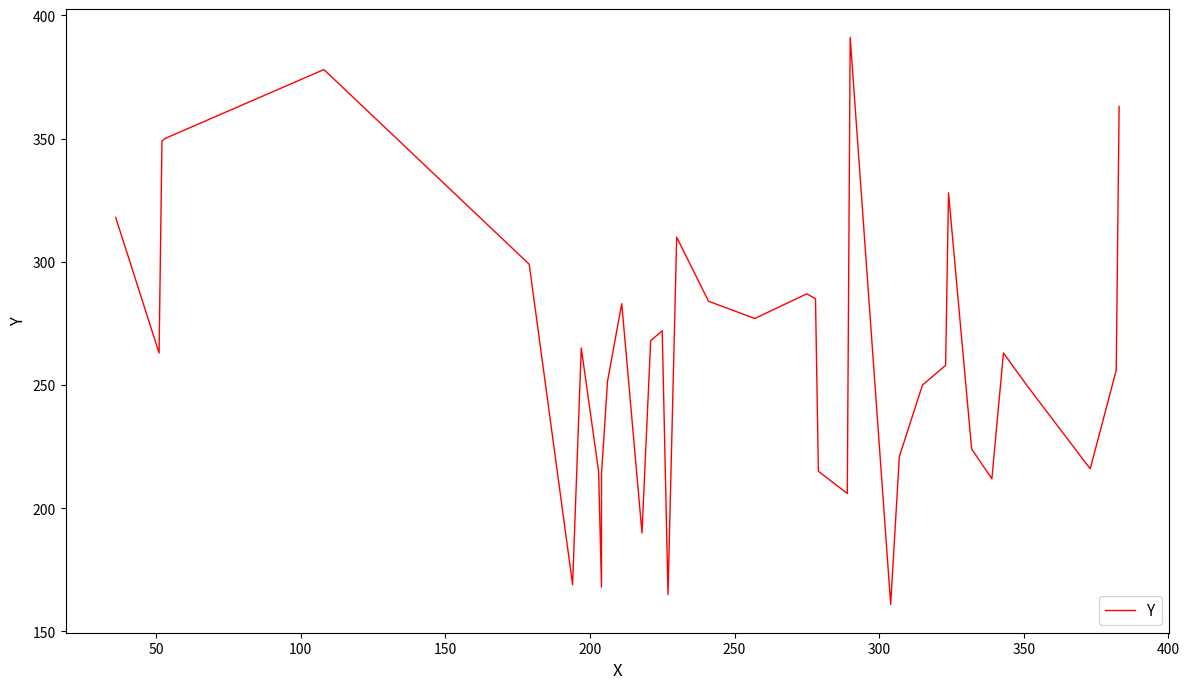

What is the value of the 1st point from the left?

318